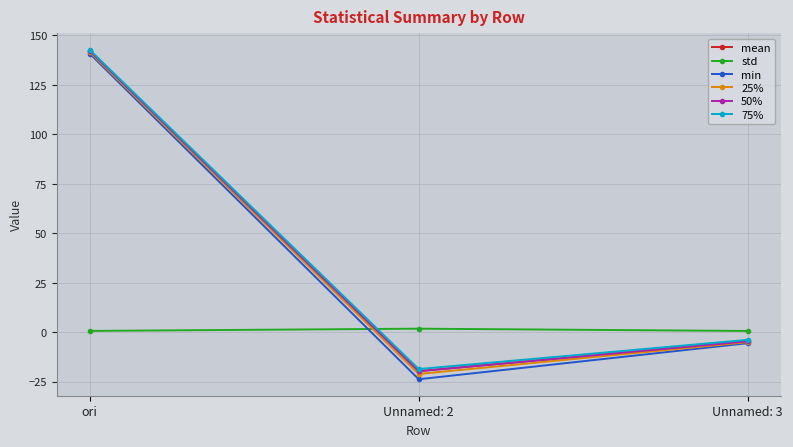

True or false: min has a value of 140.7 at ori.

True